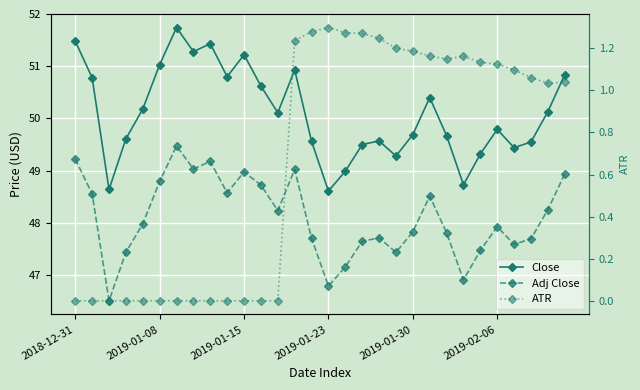

True or false: Adj Close has a value of 47.6 at 26.

True